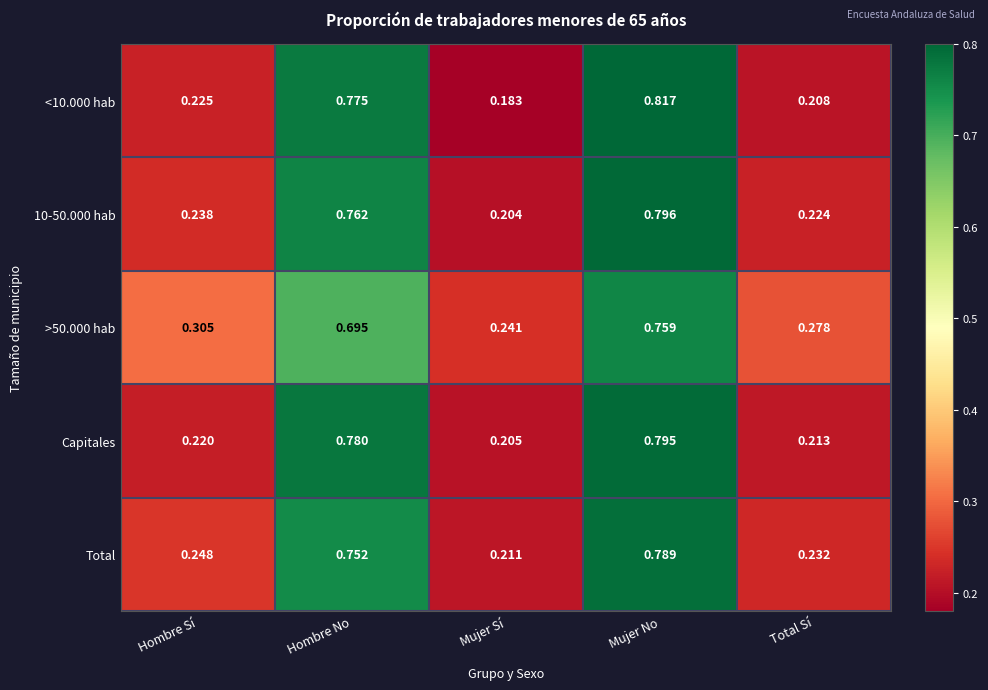

Rank the series at Mujer No from highest to lowest value.

<10.000 hab, 10-50.000 hab, Capitales, Total, >50.000 hab